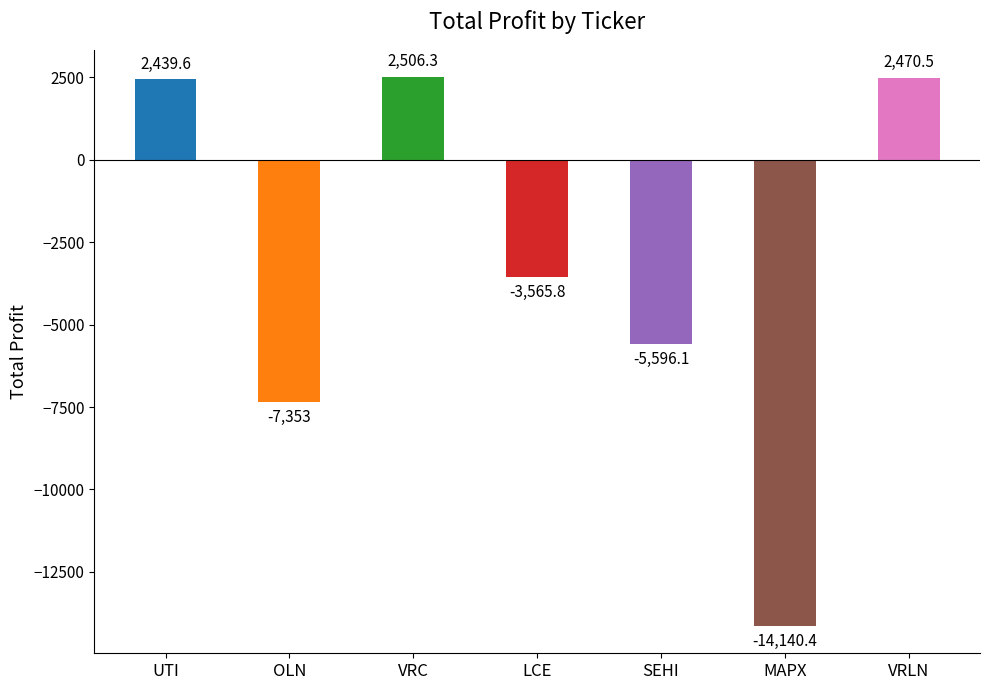

Which label corresponds to the smallest value in the chart?

MAPX